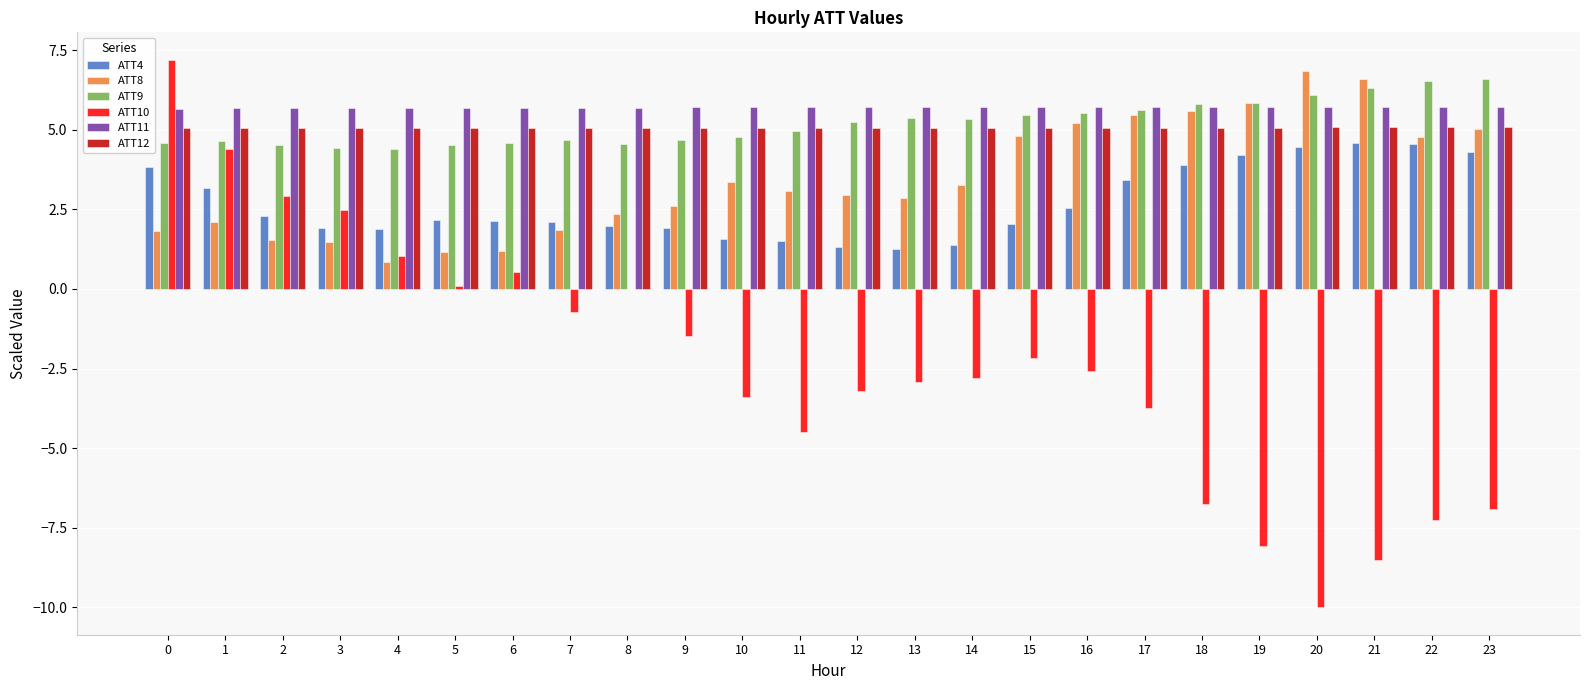

What is the total value across all series at 18?

19.3